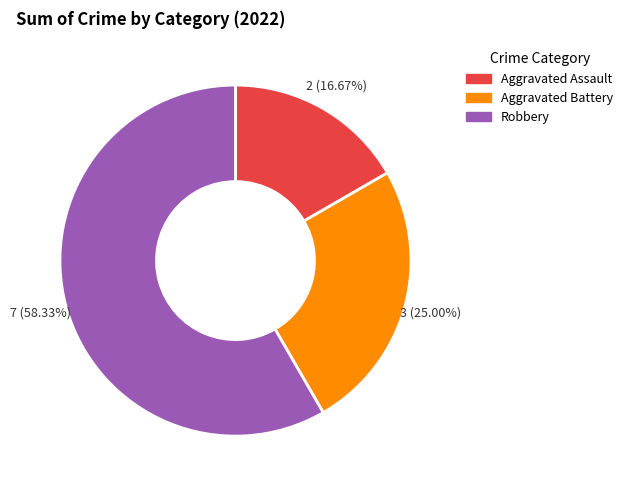

To the nearest percent, what is the average slice percentage?

33%